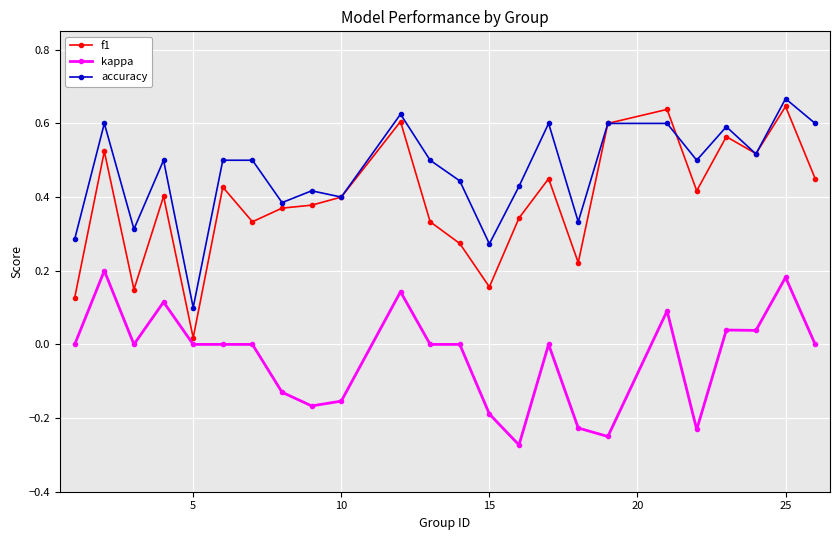

List the series in order of their overall mean, lowest first.

kappa, f1, accuracy